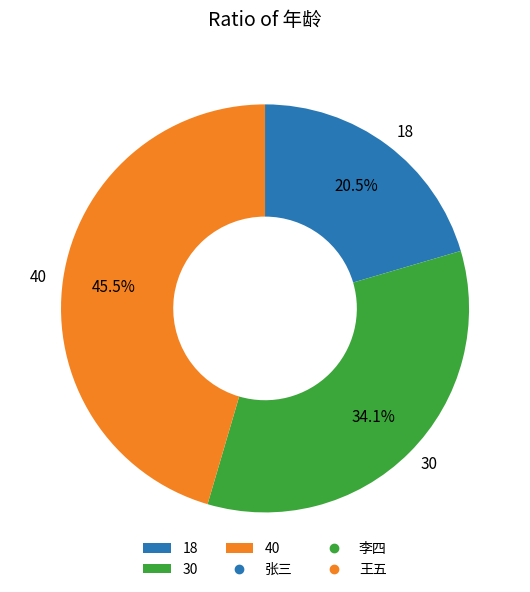

Rank the categories by value from lowest to highest.

18, 30, 40